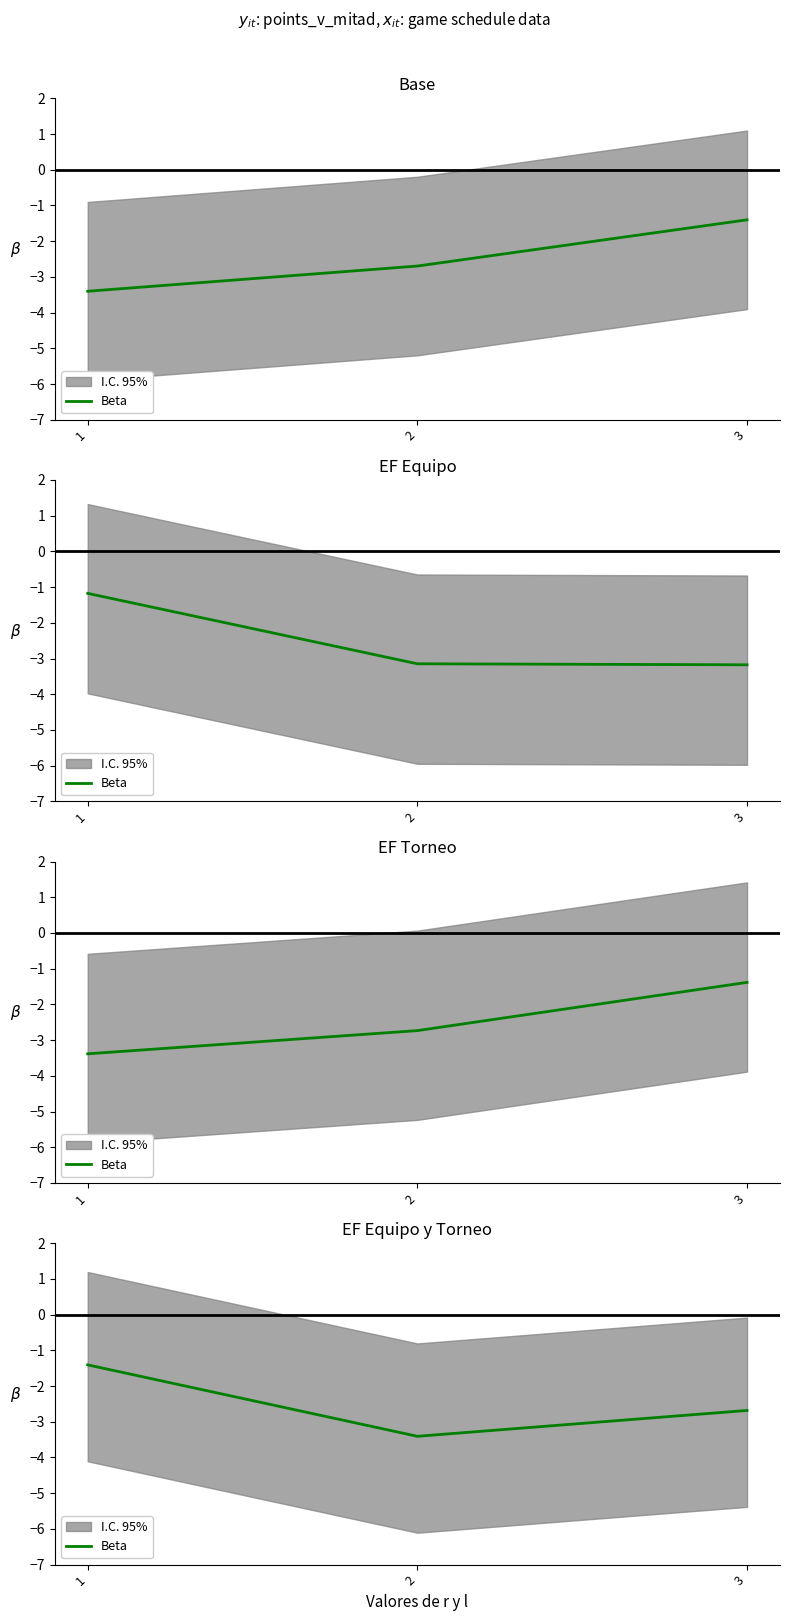

Is this an area chart (filled region under the line)?

No